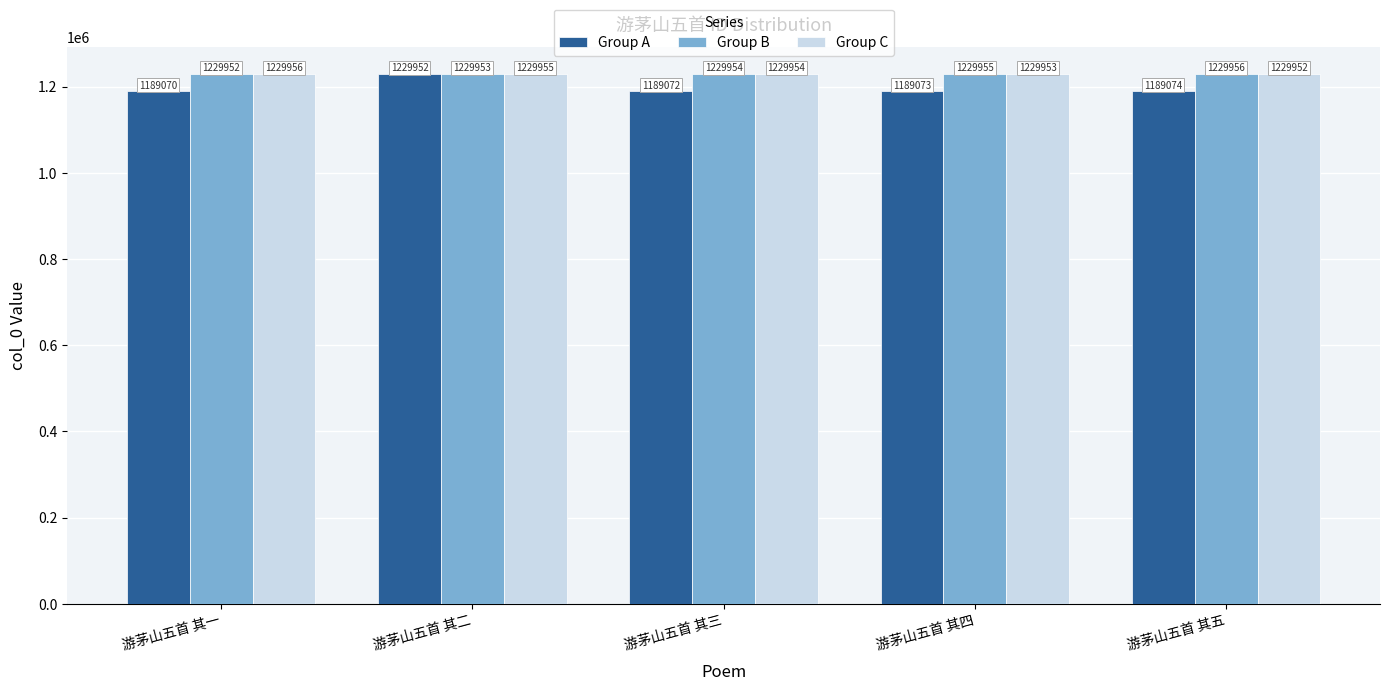

True or false: Group A has a value of 1189074 at 游茅山五首 其五.

True